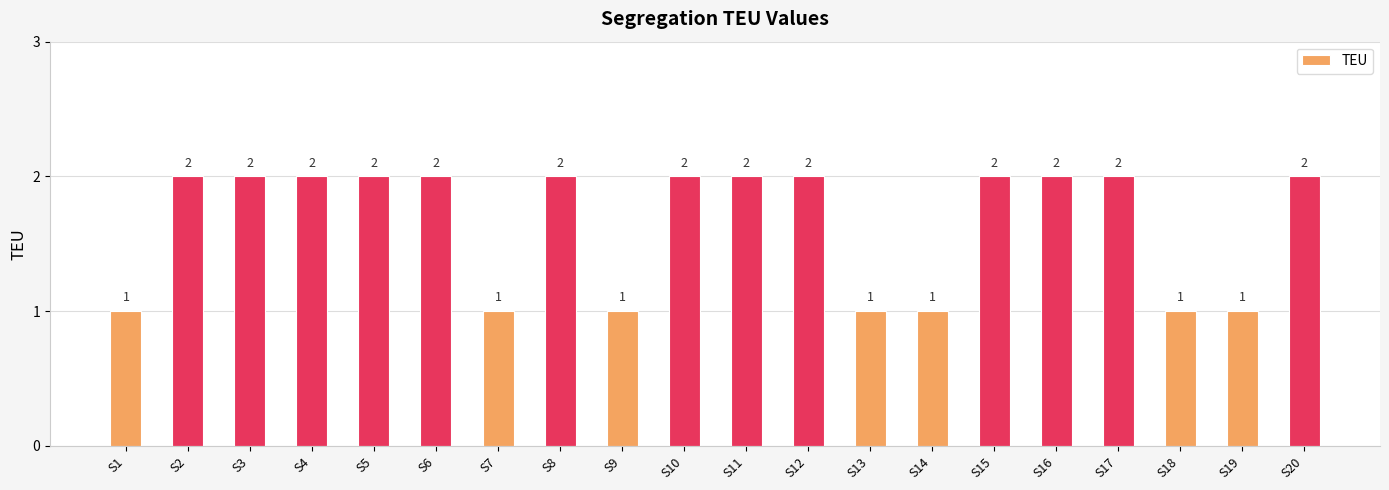

Reading left to right, extract all data points from this chart.

S1=1	S2=2	S3=2	S4=2	S5=2	S6=2	S7=1	S8=2	S9=1	S10=2	S11=2	S12=2	S13=1	S14=1	S15=2	S16=2	S17=2	S18=1	S19=1	S20=2